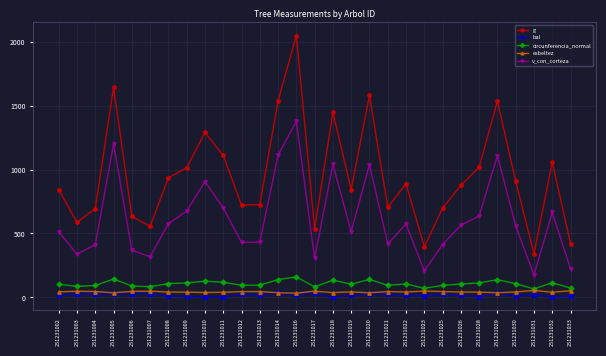

How many data points does each series have?

29